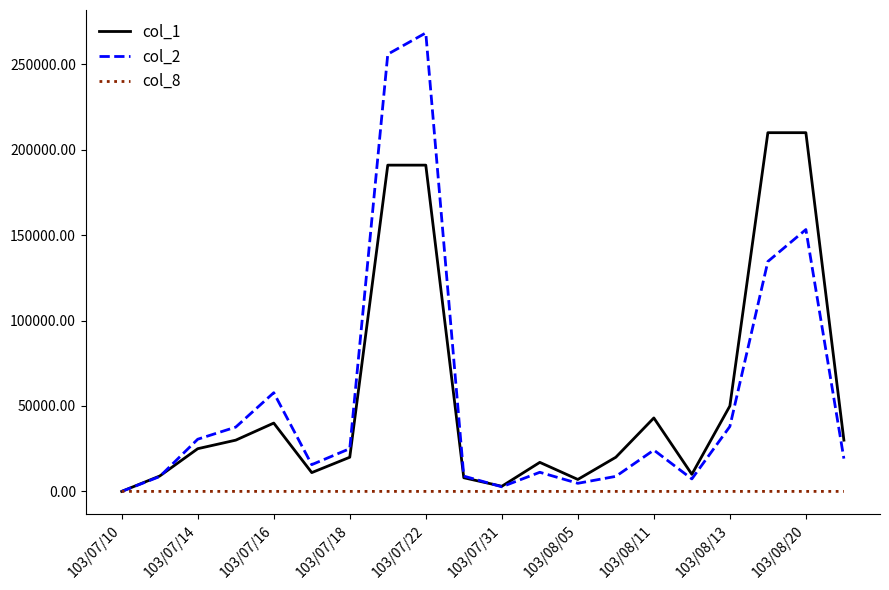

Rank the series by their maximum value, from highest to lowest.

col_2, col_1, col_8